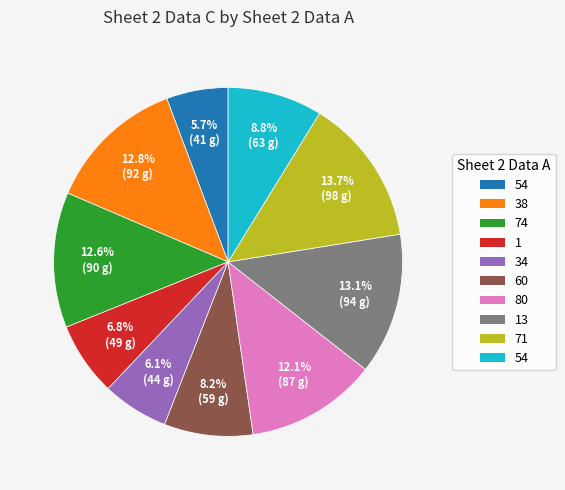

How many segments does this pie chart have?

10